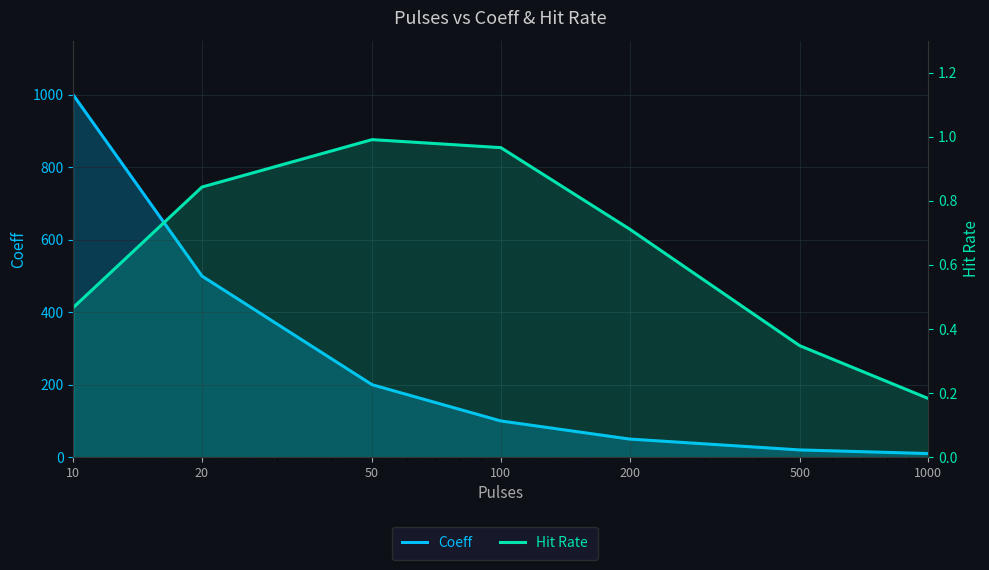

At which category is the sum across all series the highest?

10